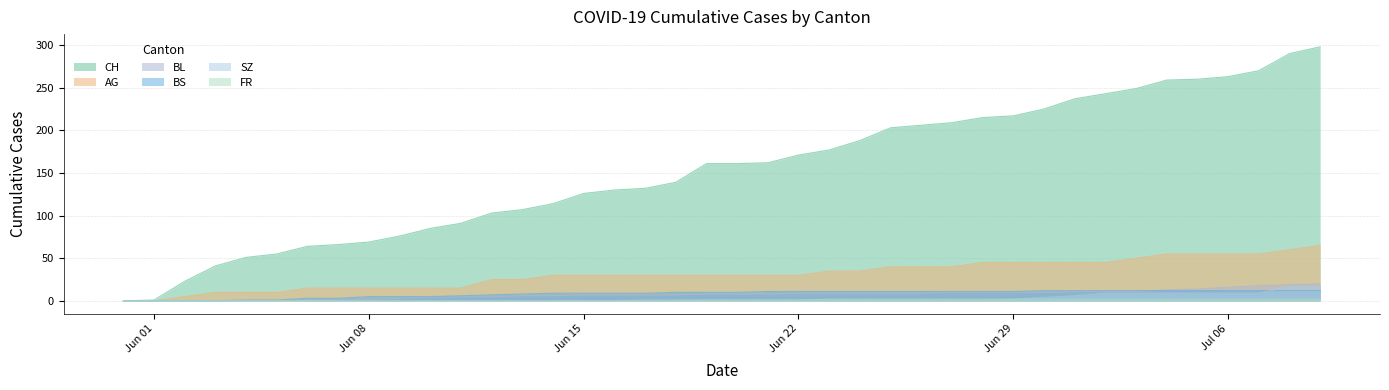

How many series are shown in this chart?

6